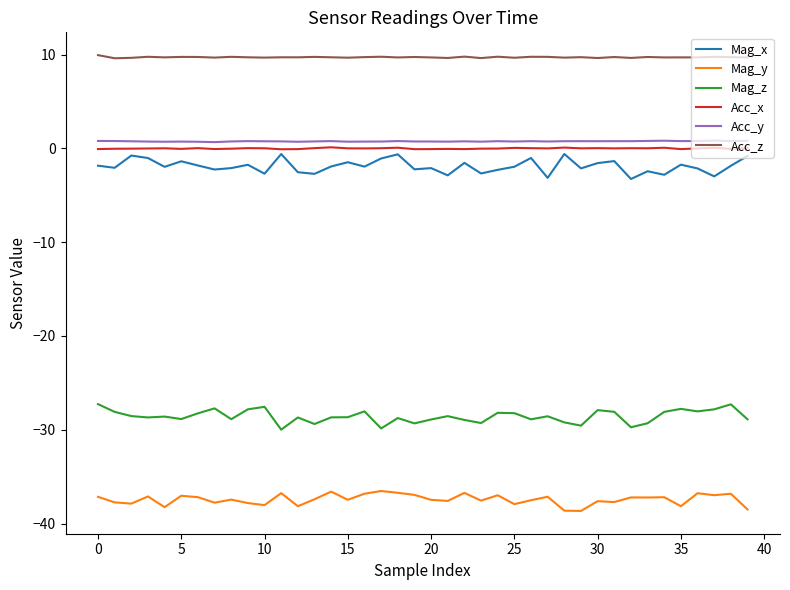

True or false: Mag_y and Acc_z cross at least once.

False